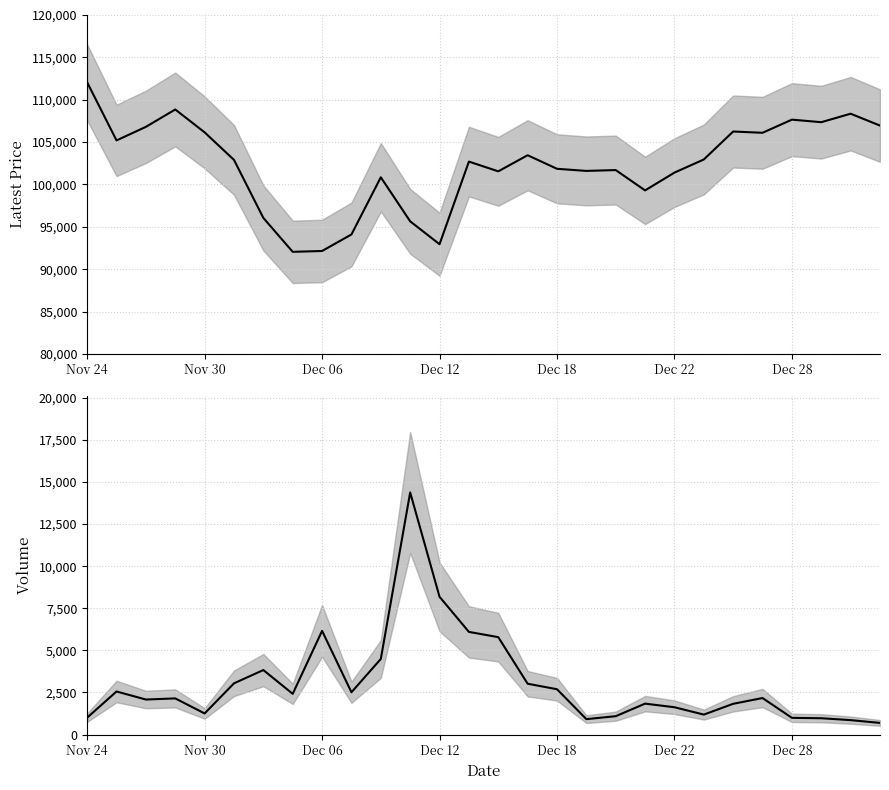

True or false: Volume and Latest cross at least once.

False